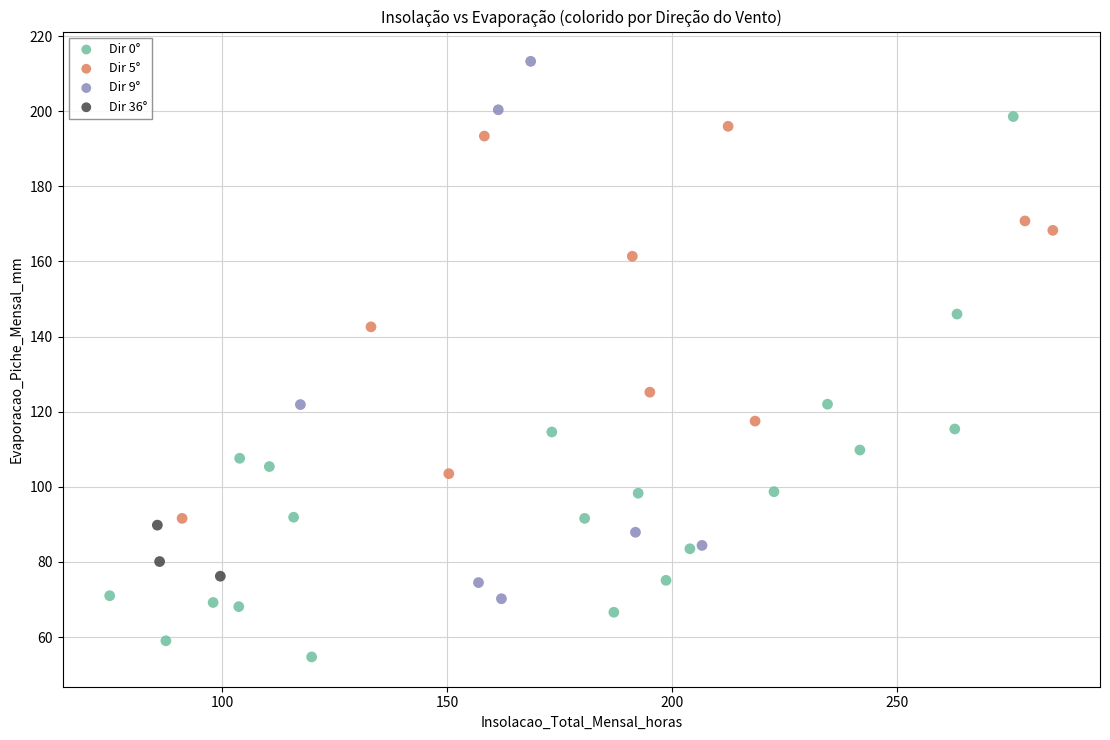

Which series contains the lowest Y value?

Dir 0°